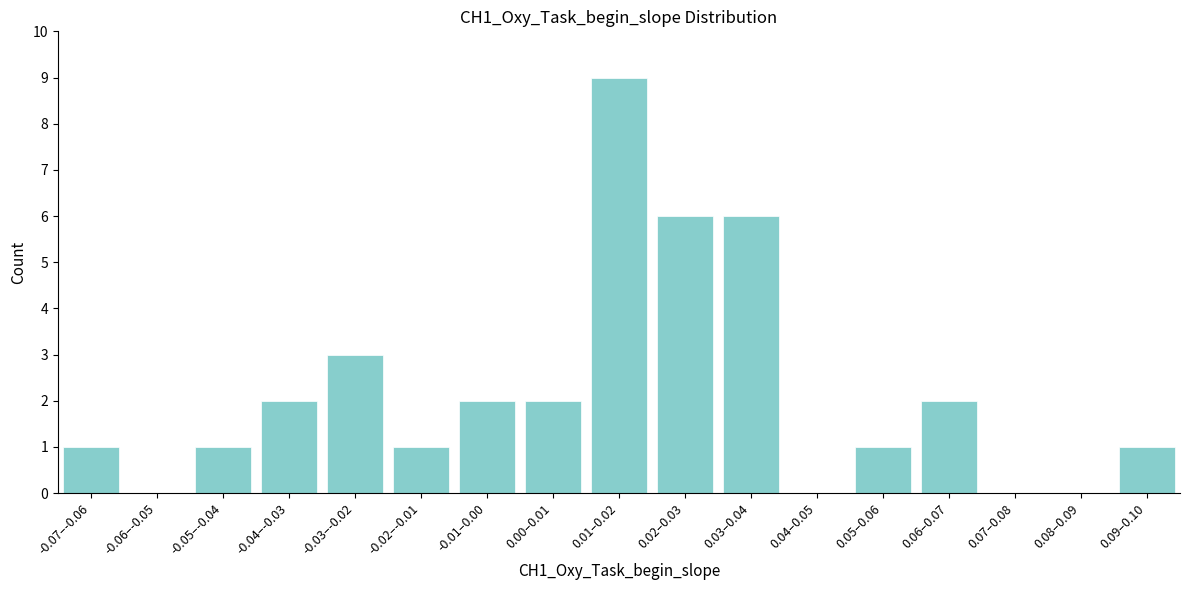

Reading left to right, list all the values displayed in this chart.

-0.07–-0.06=1	-0.06–-0.05=0	-0.05–-0.04=1	-0.04–-0.03=2	-0.03–-0.02=3	-0.02–-0.01=1	-0.01–0.00=2	0.00–0.01=2	0.01–0.02=9	0.02–0.03=6	0.03–0.04=6	0.04–0.05=0	0.05–0.06=1	0.06–0.07=2	0.07–0.08=0	0.08–0.09=0	0.09–0.10=1